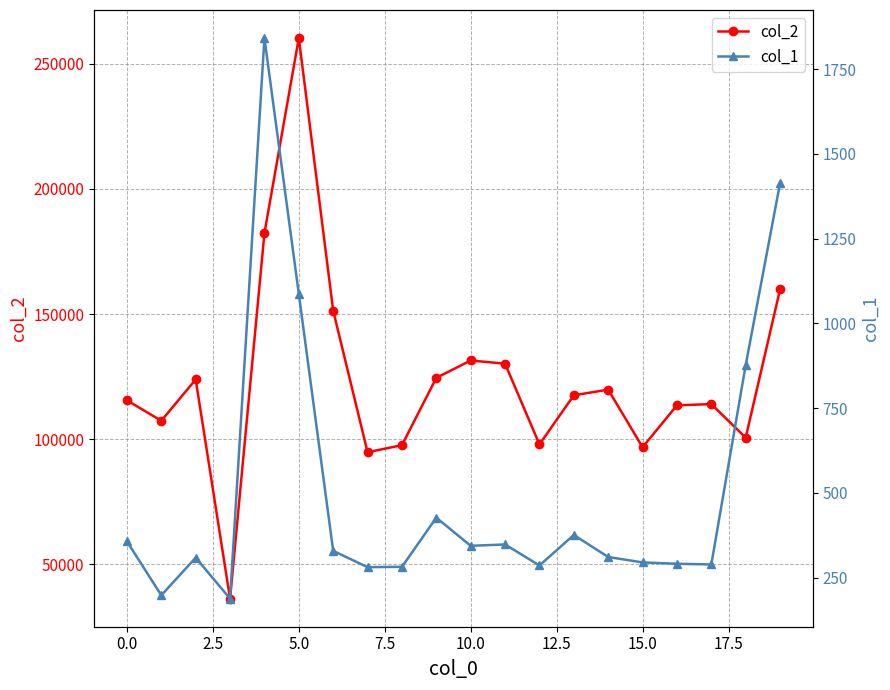

Read the col_2 value at 0.0.

115488